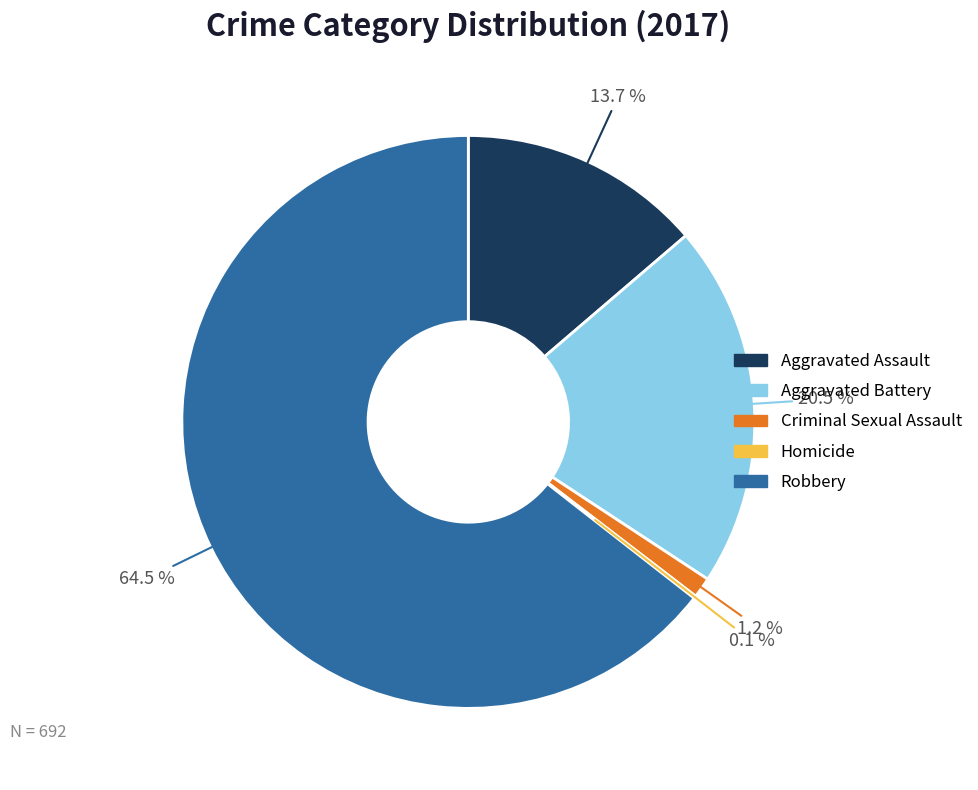

What percentage is NOT represented by Robbery?

35.5%